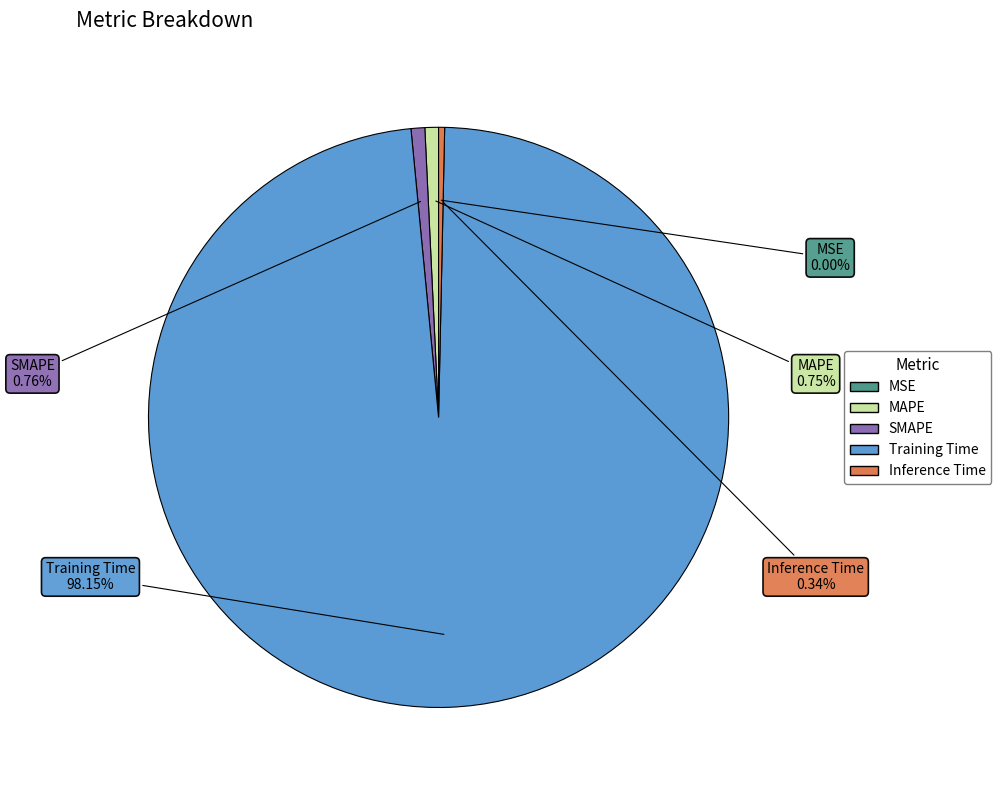

Which category accounts for the majority?

Training Time